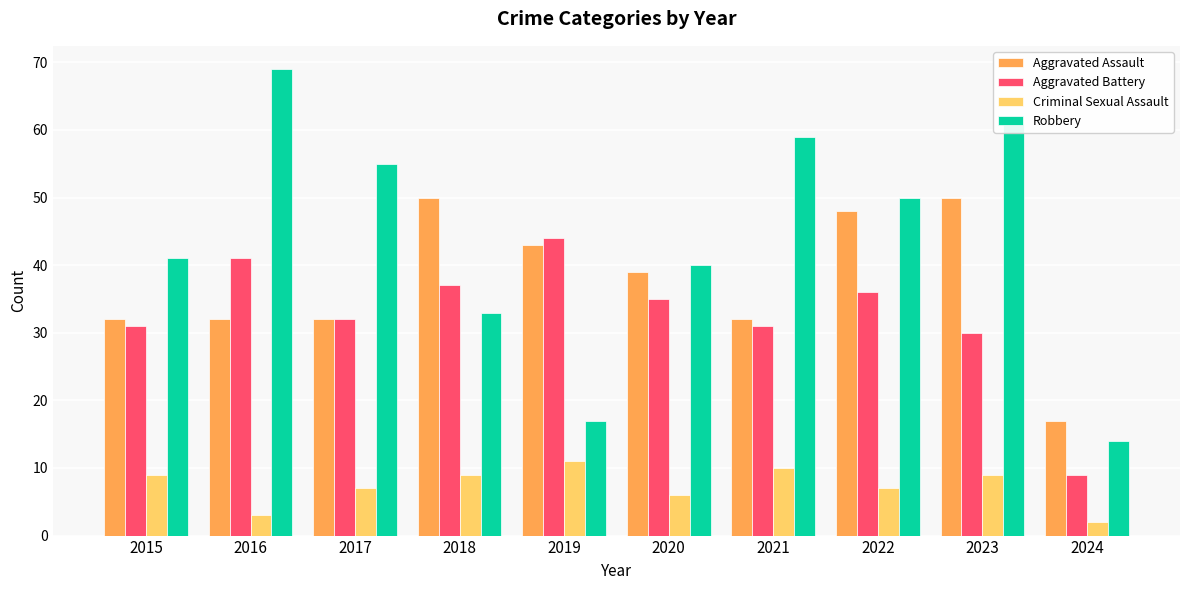

Reading right to left, transcribe all the data shown in this chart.

Aggravated Assault: 17	50	48	32	39	43	50	32	32	32
Aggravated Battery: 9	30	36	31	35	44	37	32	41	31
Criminal Sexual Assault: 2	9	7	10	6	11	9	7	3	9
Robbery: 14	61	50	59	40	17	33	55	69	41